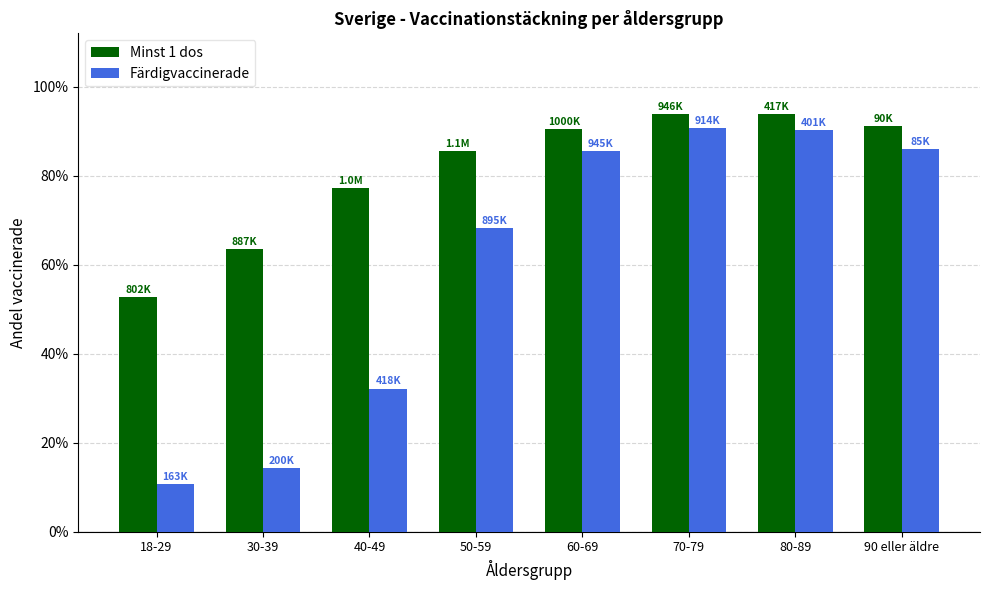

What are all the series names shown in the legend?

Minst 1 dos, Färdigvaccinerade